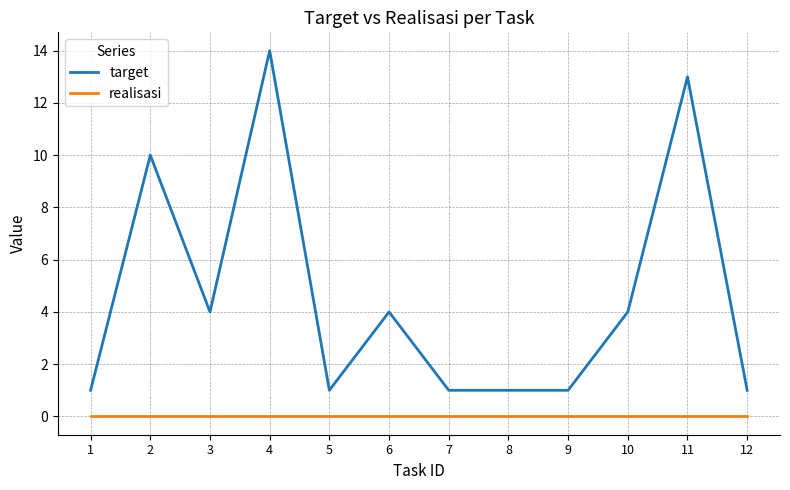

What is the difference between the highest and lowest values at 4?

14